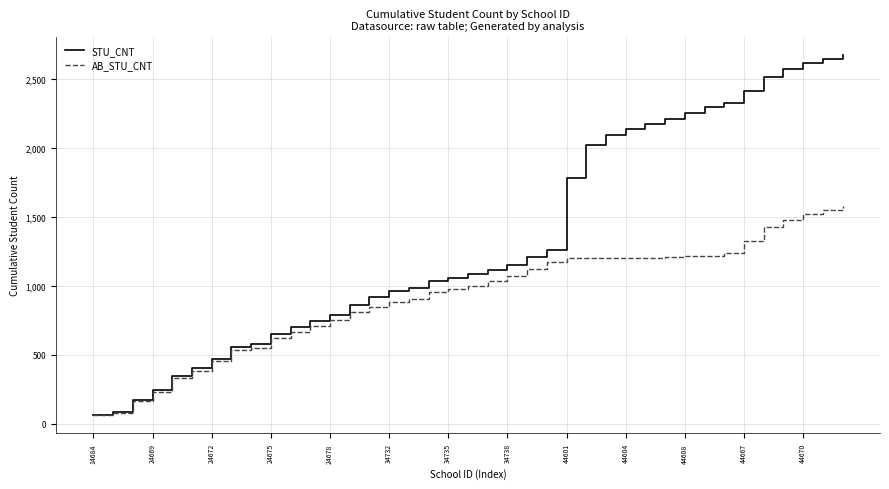

What is the sum of all STU_CNT values?

52133